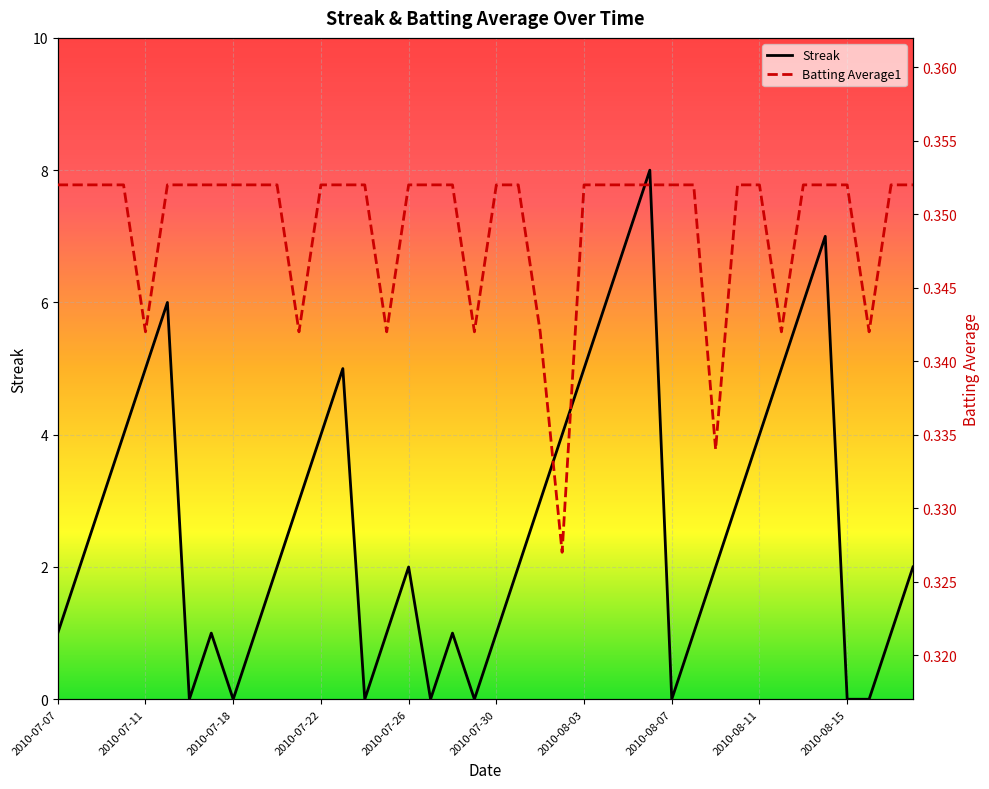

What is the maximum value for Streak?

8